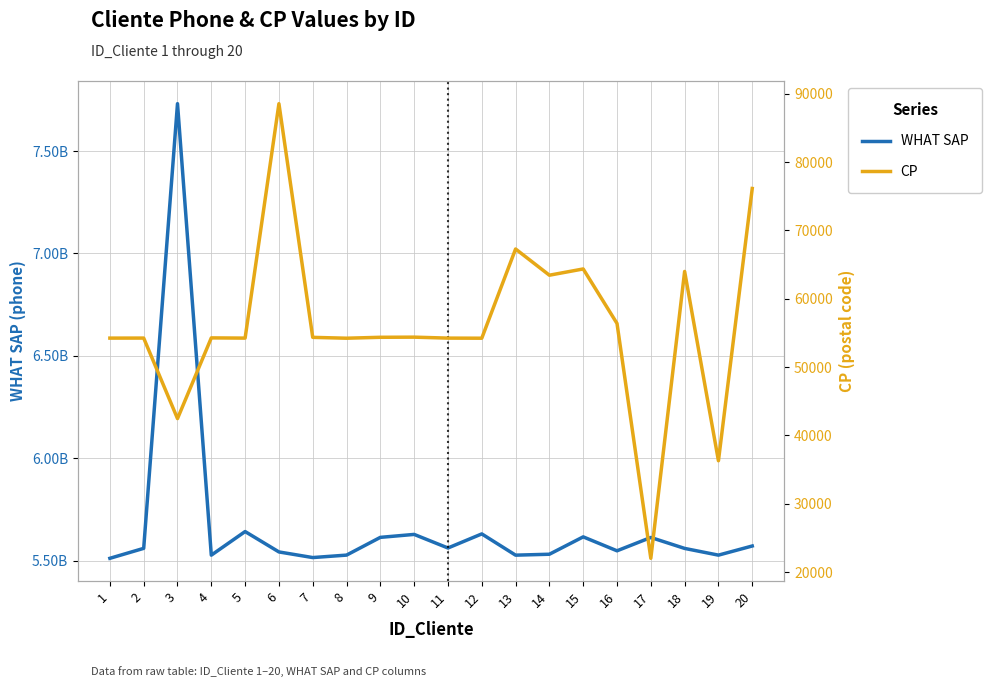

Is it true that CP equals 64365 at 15?

True